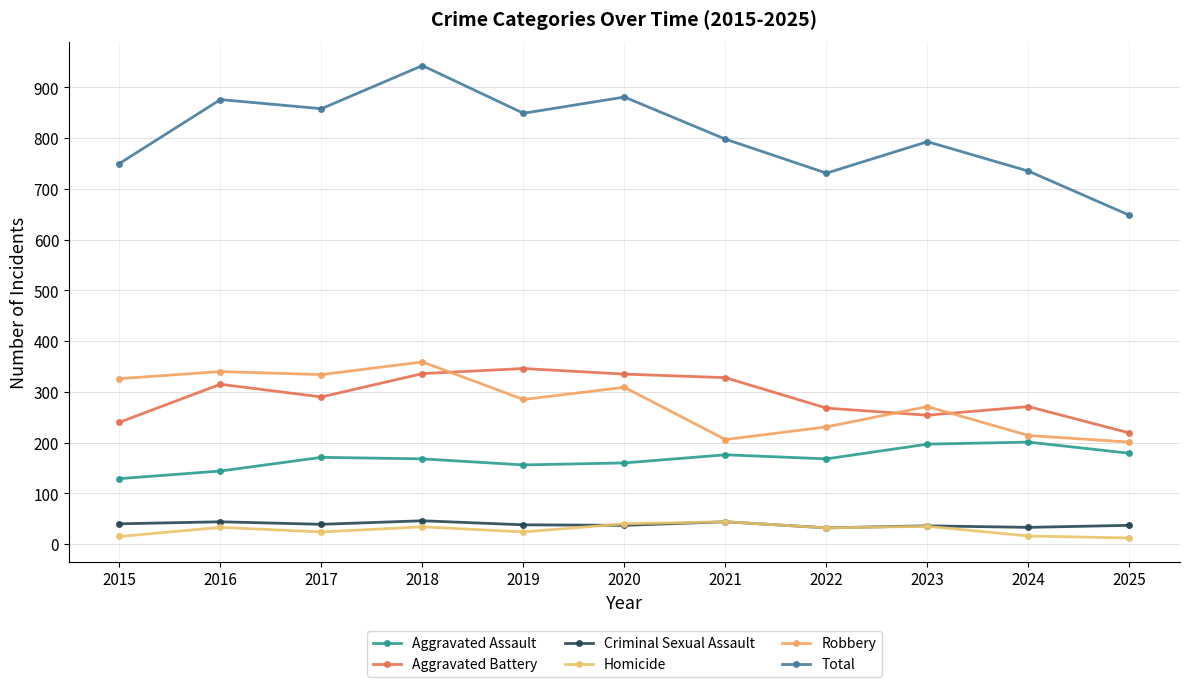

Where does the Robbery series first go above 285?

2015